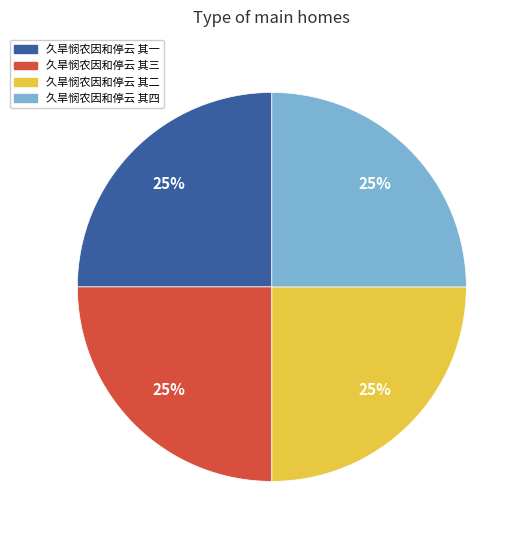

What percentage is the 久旱悯农因和停云 其二 slice, to the nearest percent?

25%